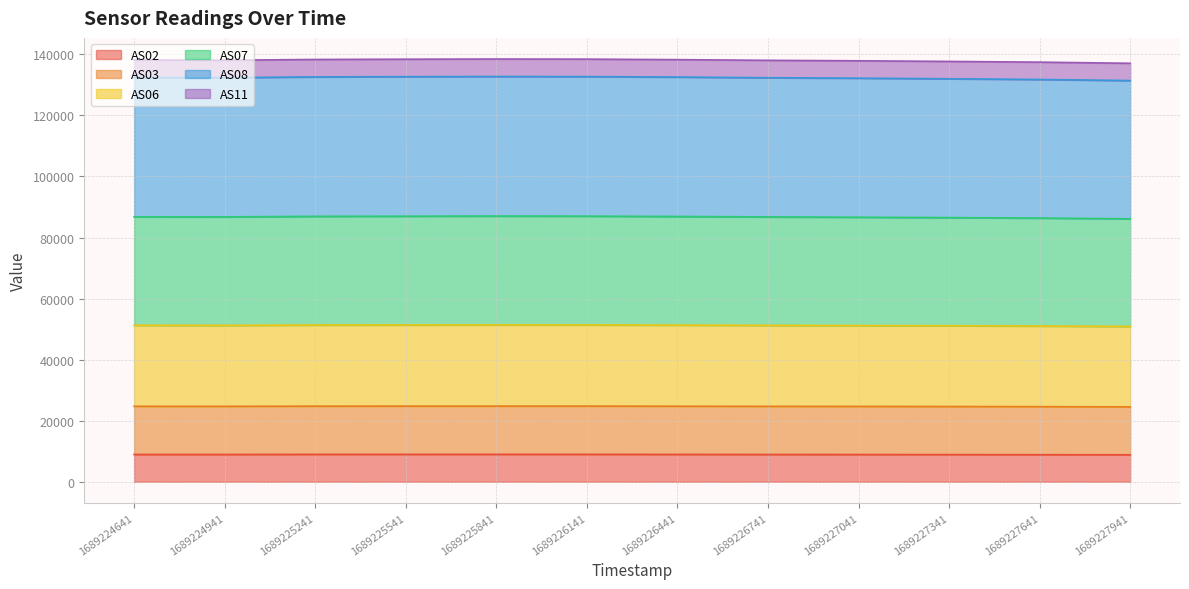

What is the difference between the maximum and second lowest values in the AS03 series?

185